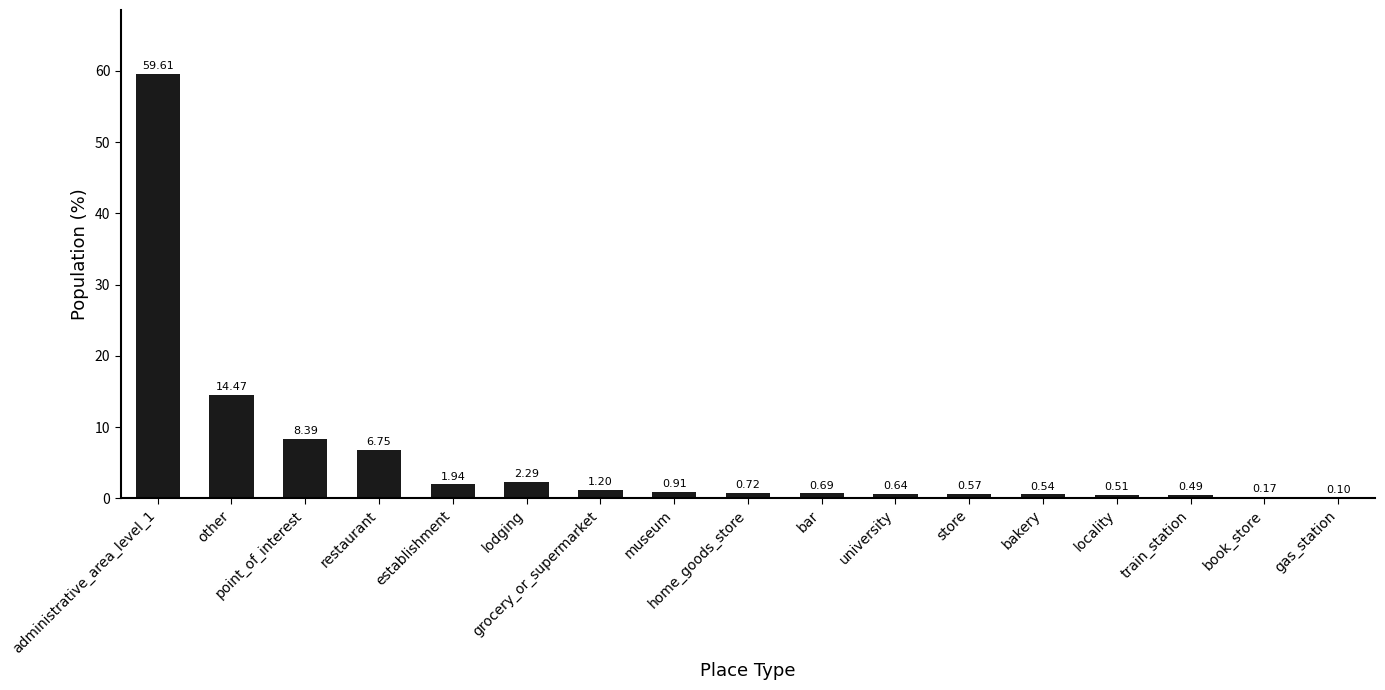

What is the sum of all values?

100.0